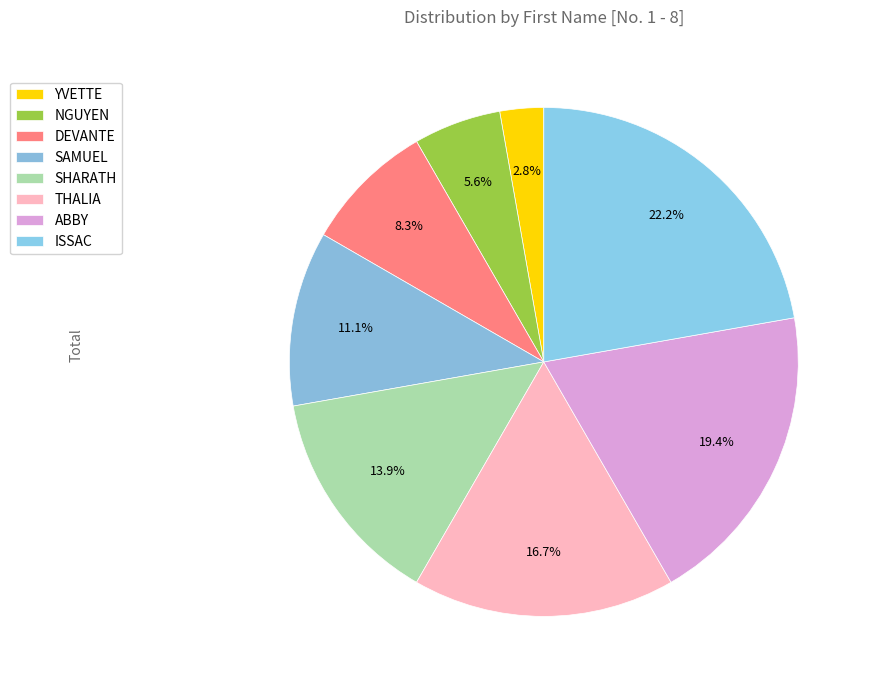

True or false: DEVANTE accounts for 8% of the total.

True